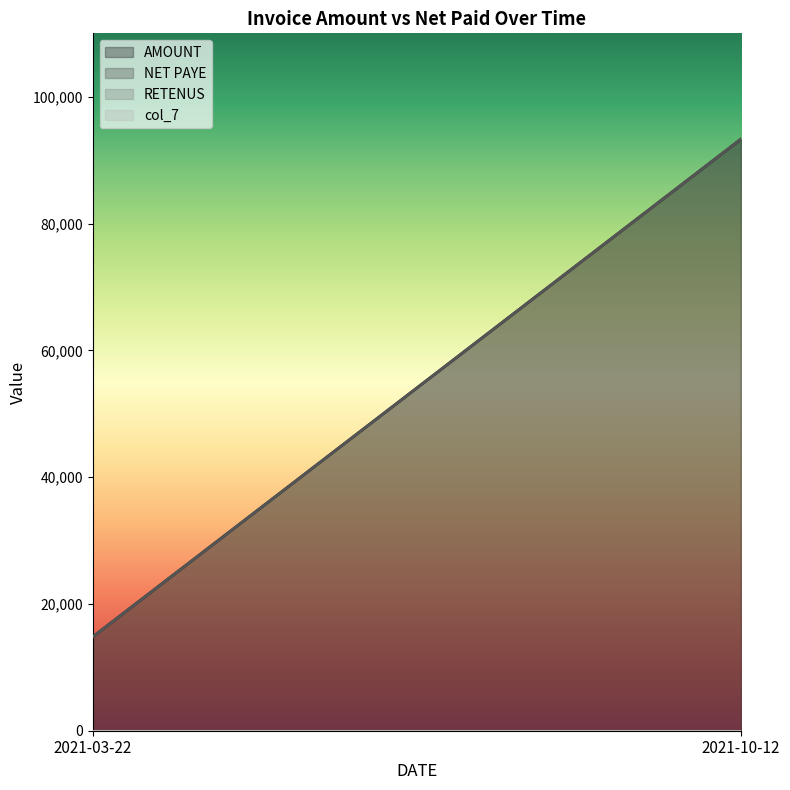

What are all the series names shown in the legend?

AMOUNT, NET PAYE, RETENUS, col_7